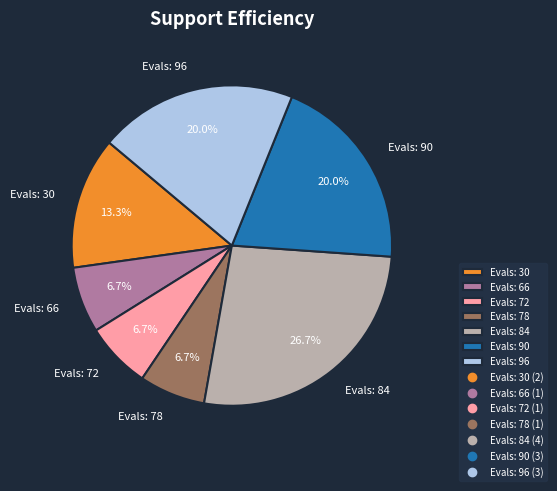

What is the largest slice in the pie chart?

Evals: 84